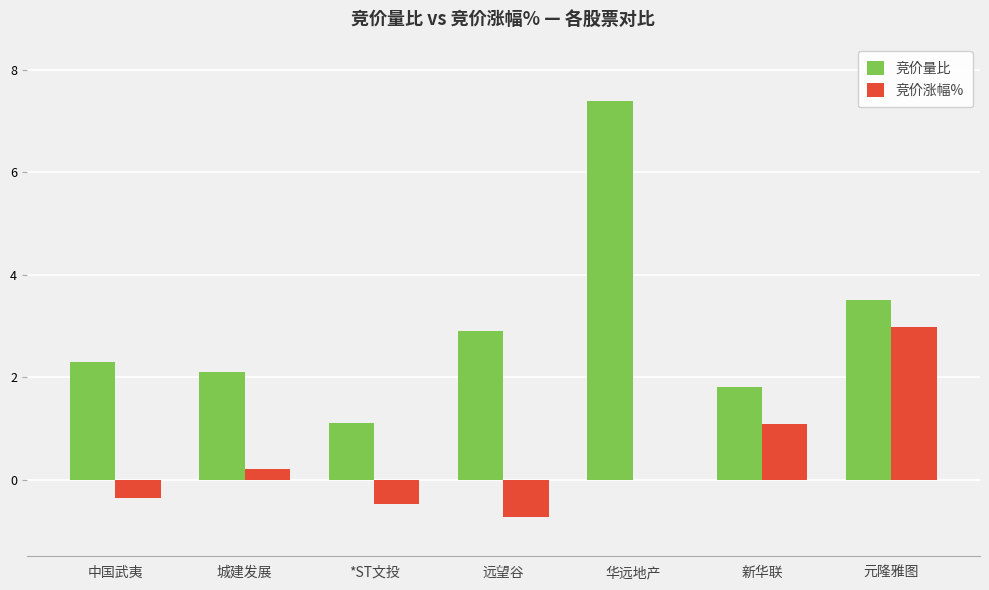

Reading right to left, what are all the values shown in this chart?

竞价量比: 元隆雅图=3.5	新华联=1.8	华远地产=7.4	远望谷=2.9	*ST文投=1.1	城建发展=2.1	中国武夷=2.3
竞价涨幅%: 元隆雅图=3.0	新华联=1.1	华远地产=0.0	远望谷=-0.7	*ST文投=-0.5	城建发展=0.2	中国武夷=-0.4